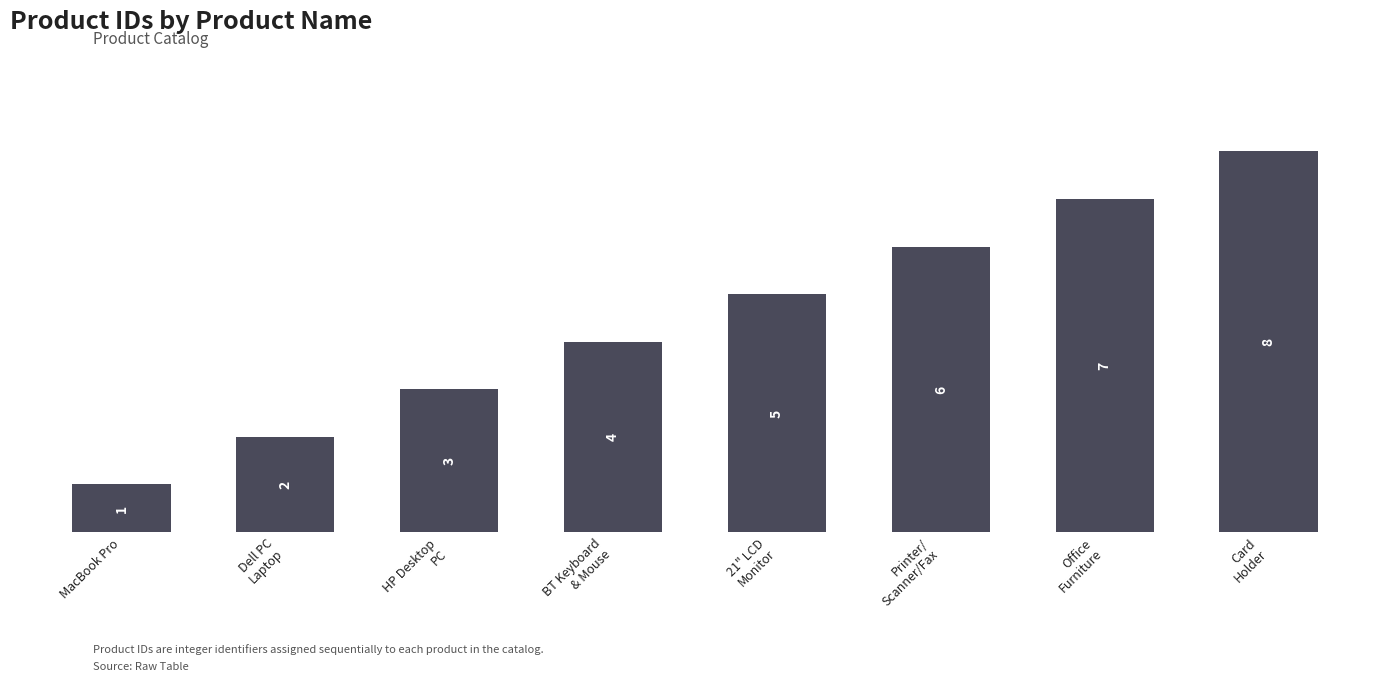

At which label is the value closest to 4?

BT Keyboard
& Mouse